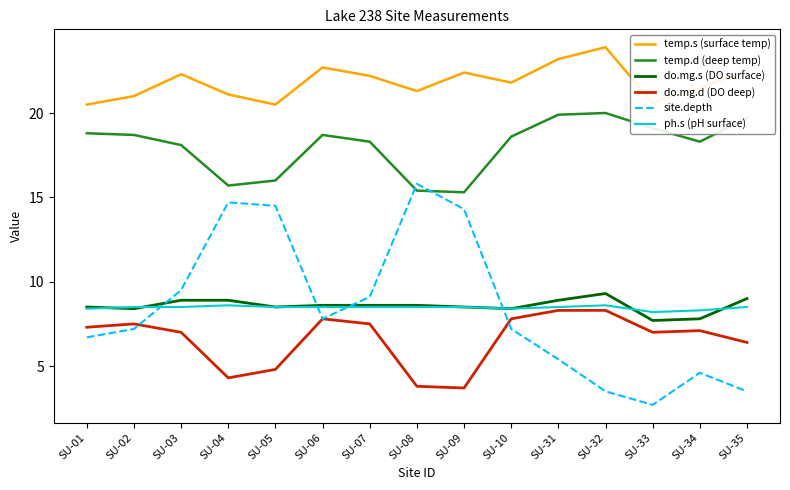

What is the difference between the highest and lowest values at SU-34?

16.9